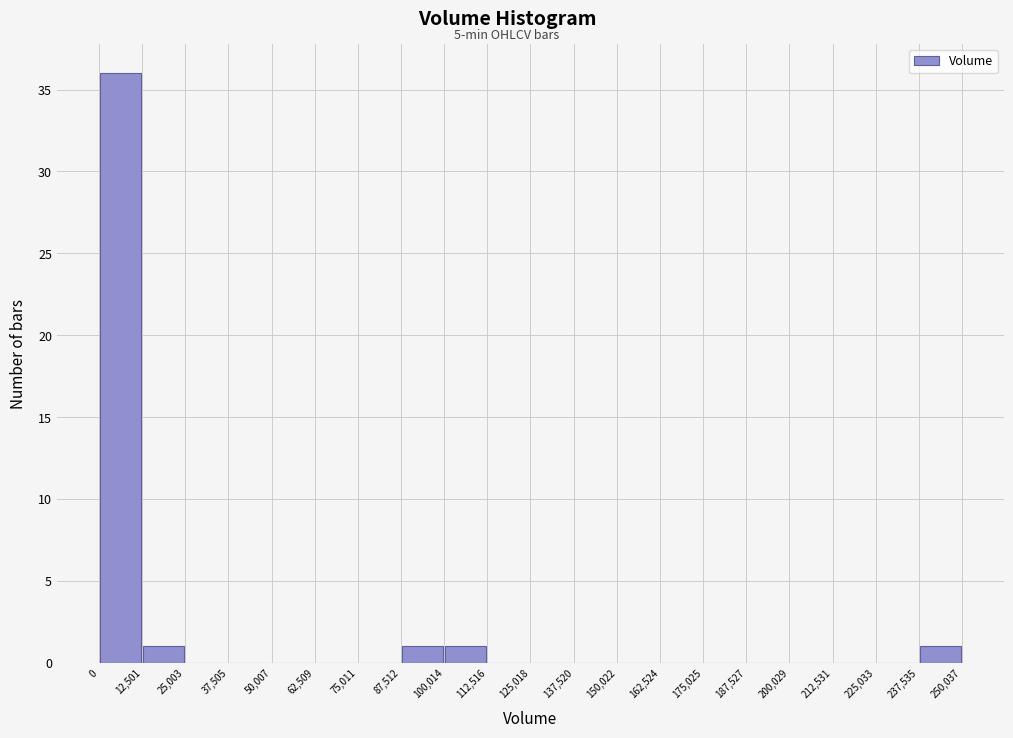

What is the height of the bar covering 12,501 to 25,003 on the x-axis? The values are not printed on the chart, so give them approximately, as read against the axis.

1